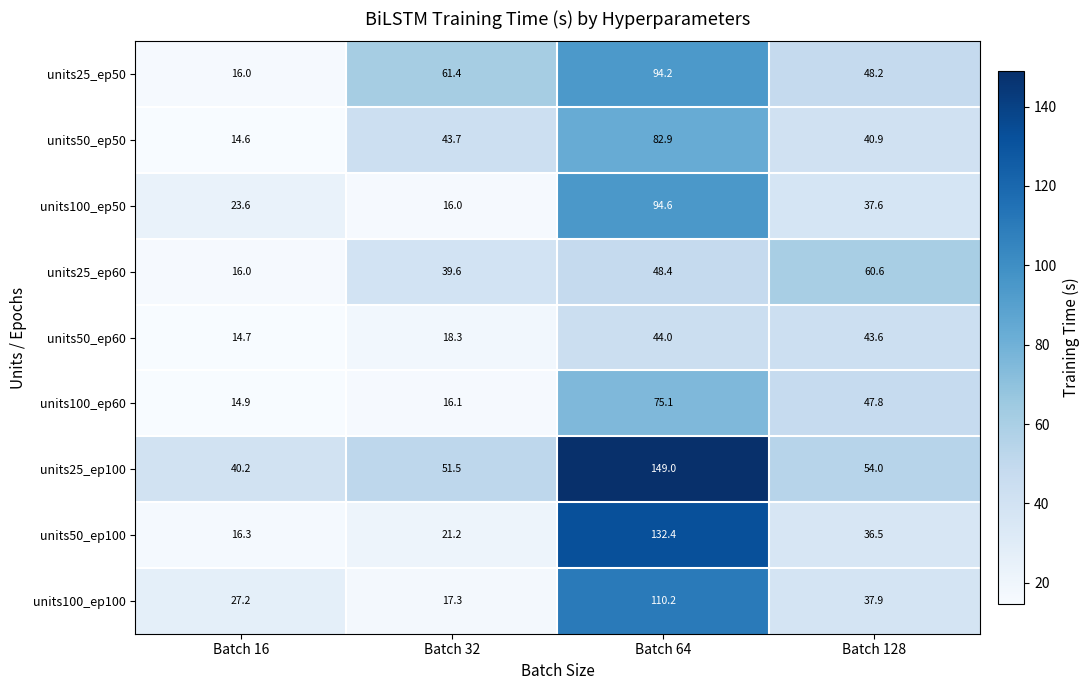

The units25_ep50 series shows 22.1 at Batch 64. True or false?

False